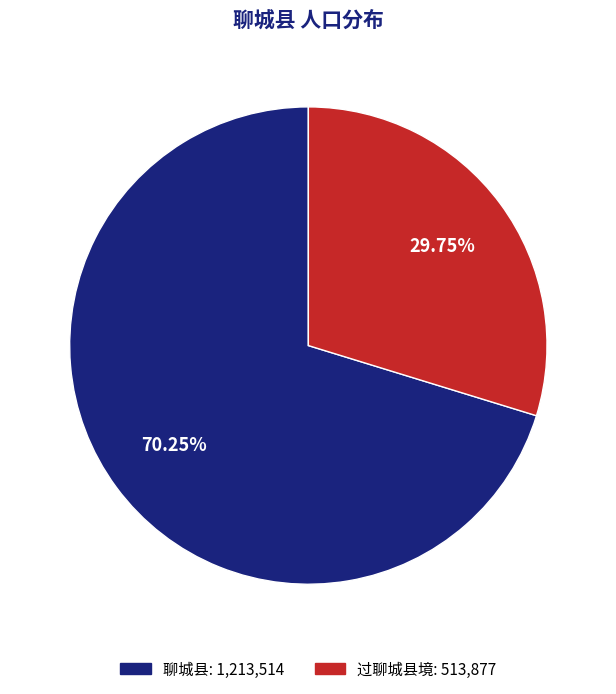

To the nearest percent, what percentage of the pie is 过聊城县境?

30%